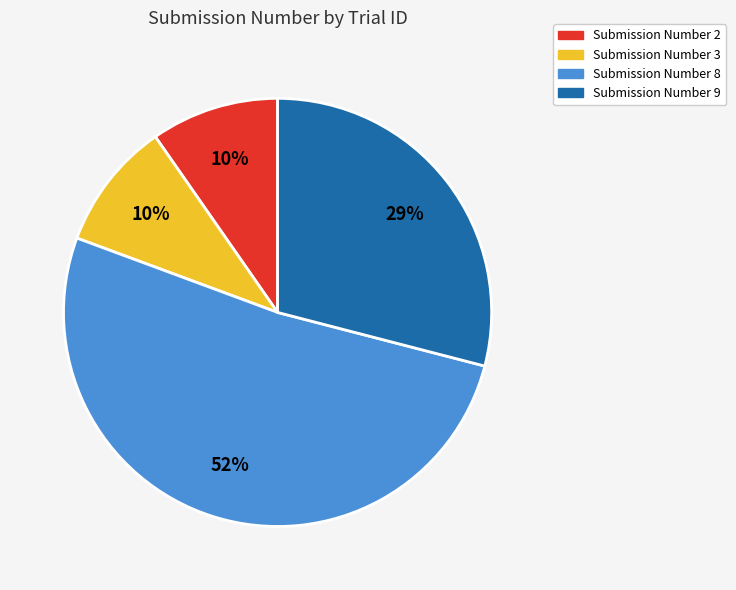

Count the number of slices in the pie.

4